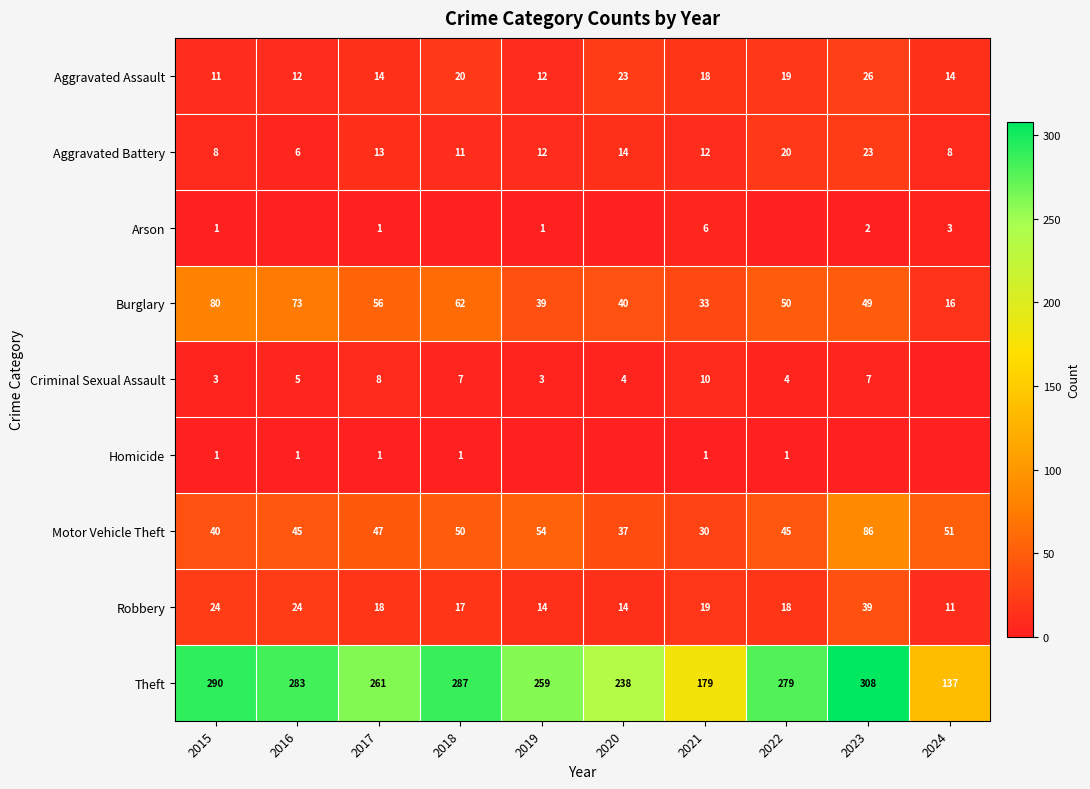

How many data points in Aggravated Battery are less than 12?

4